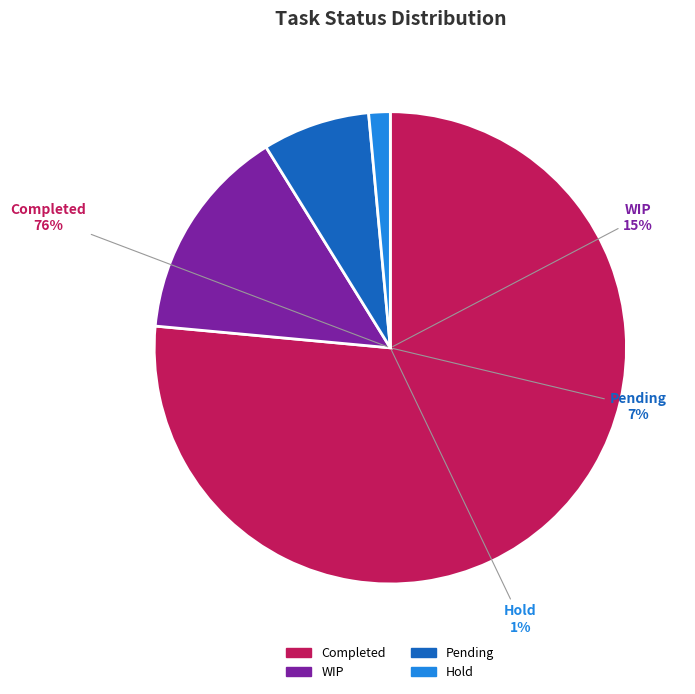

Is it true that Completed is 76% of the pie?

True